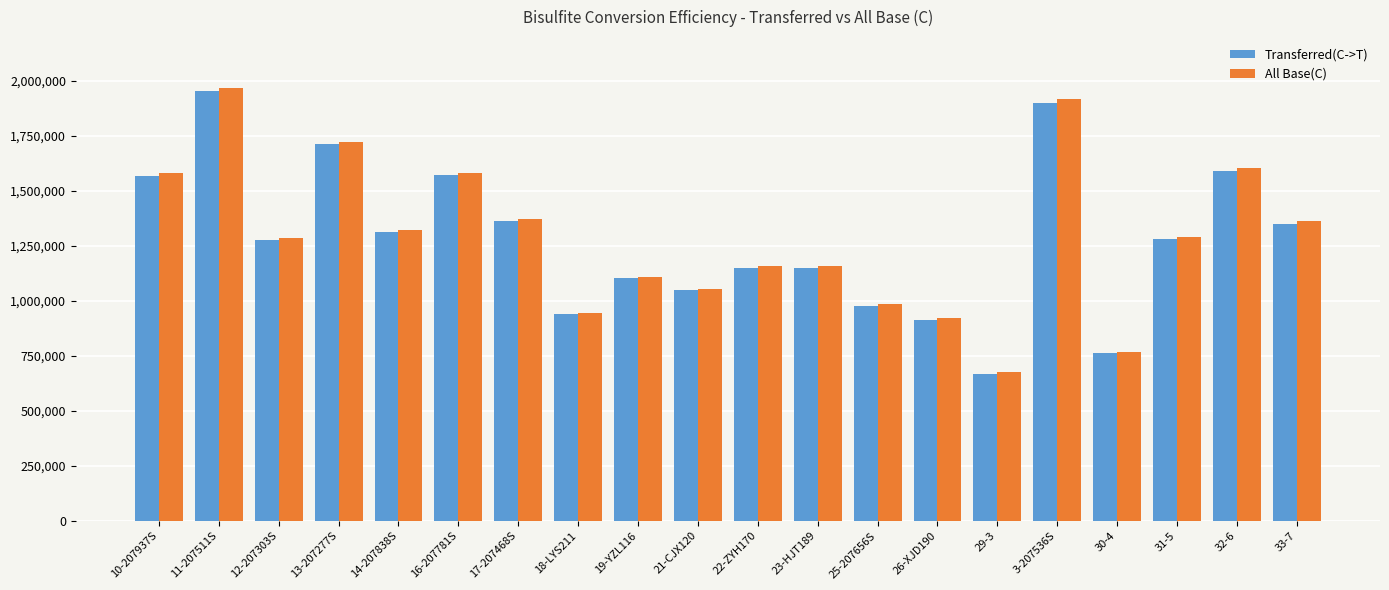

How many series are shown in this chart?

2